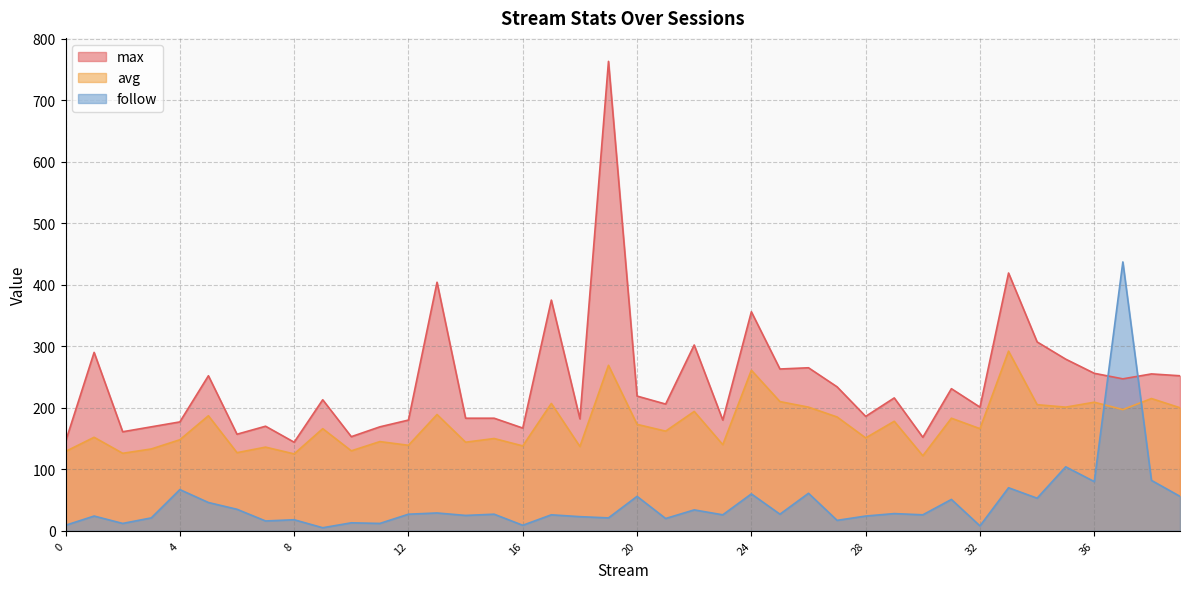

Reading right to left, what are all the values shown in this chart?

max: 39=252	38=255	37=247	36=256	35=279	34=307	33=419	32=201	31=231	30=152	29=216	28=186	27=234	26=265	25=263	24=356	23=180	22=302	21=206	20=219	19=763	18=182	17=375	16=167	15=183	14=183	13=404	12=180	11=169	10=153	9=213	8=144	7=170	6=157	5=252	4=177	3=169	2=161	1=290	0=145
avg: 39=200	38=215	37=197	36=209	35=201	34=205	33=292	32=166	31=183	30=122	29=178	28=151	27=185	26=201	25=210	24=261	23=140	22=194	21=162	20=173	19=269	18=137	17=207	16=138	15=150	14=144	13=189	12=139	11=145	10=130	9=166	8=125	7=136	6=127	5=187	4=148	3=133	2=126	1=152	0=129
follow: 39=56	38=82	37=437	36=80	35=104	34=53	33=70	32=8	31=51	30=26	29=28	28=24	27=17	26=61	25=27	24=60	23=26	22=34	21=20	20=56	19=21	18=23	17=26	16=9	15=27	14=25	13=29	12=27	11=12	10=13	9=5	8=18	7=16	6=35	5=46	4=67	3=21	2=12	1=24	0=9